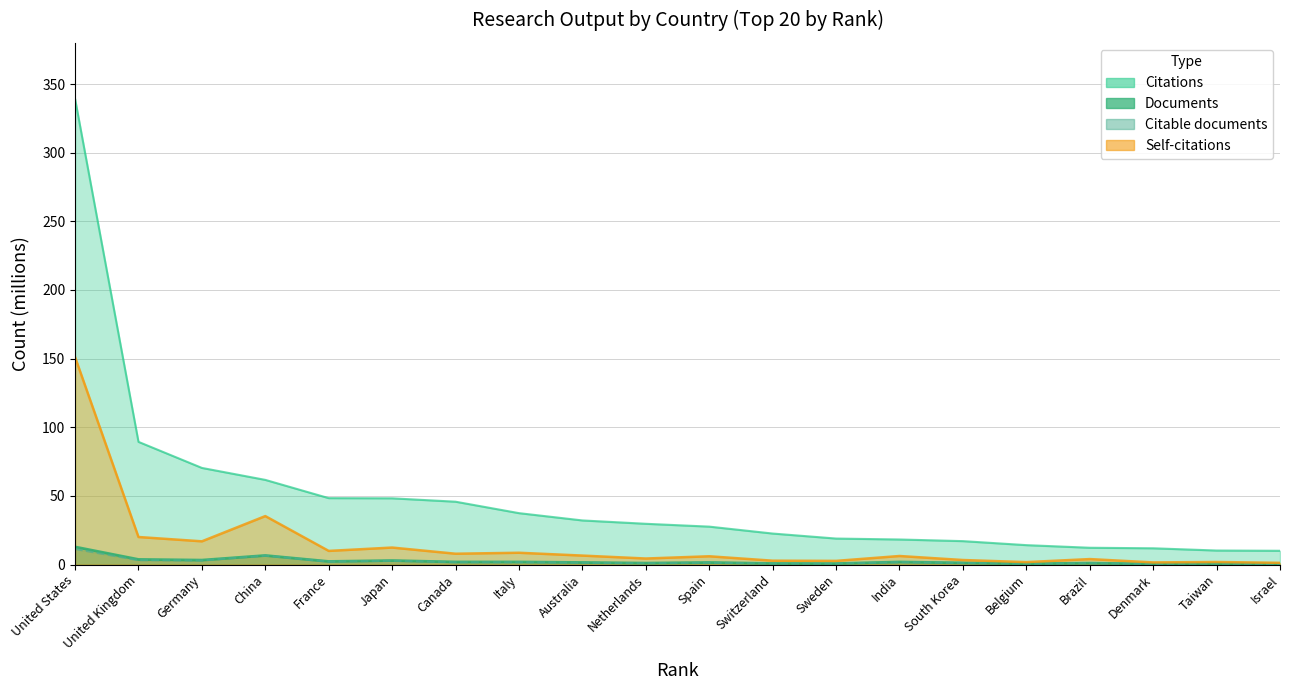

True or false: Documents has more than 0 interior local peaks.

True